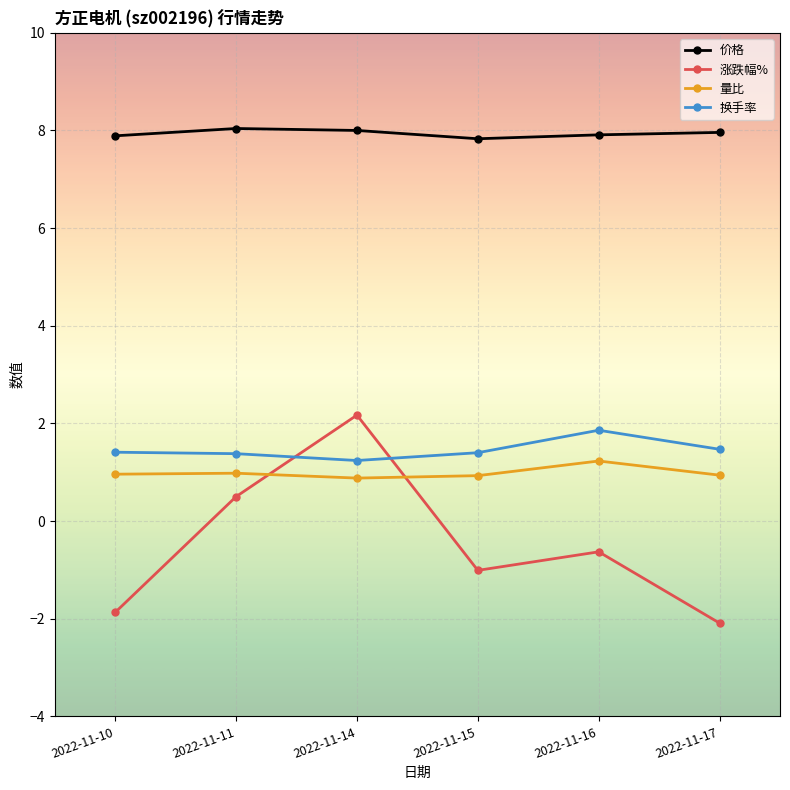

True or false: 换手率 has a value of 1.2 at 2022-11-16.

False